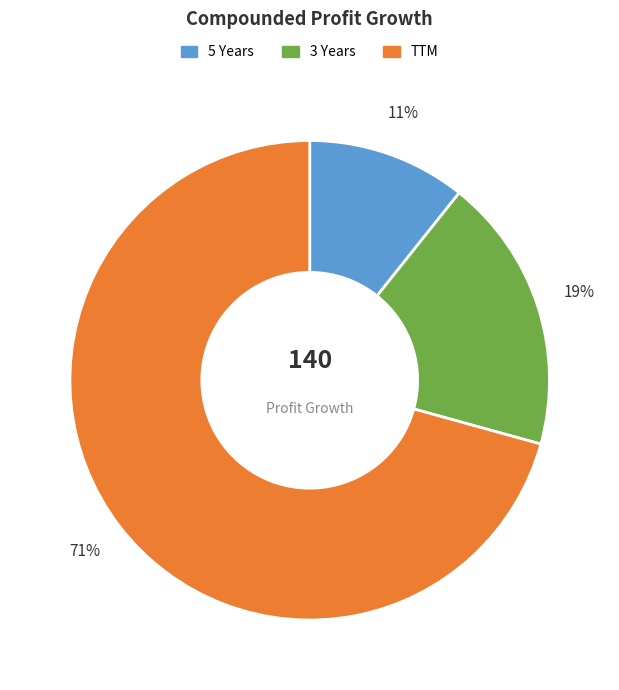

How many segments does this pie chart have?

3